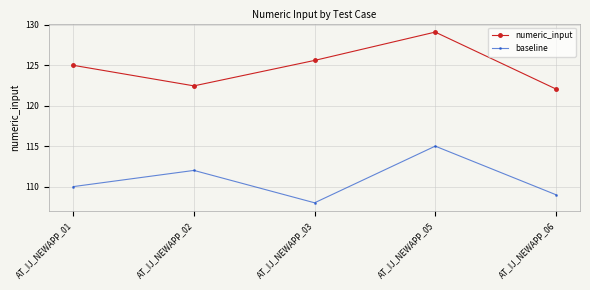

What is the difference between the numeric_input values at AT_IJ_NEWAPP_02 and AT_IJ_NEWAPP_03?

3.1